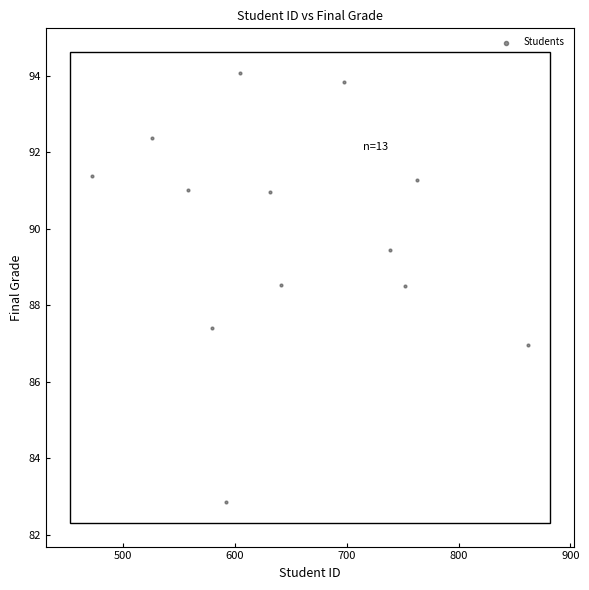

What is the range of Y values (max minus min)?

11.2